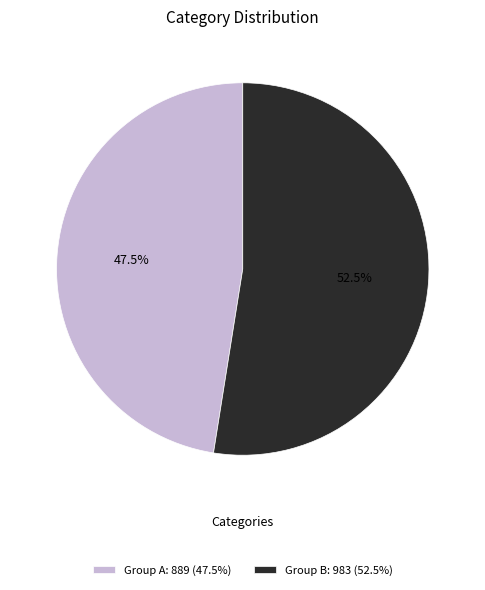

How many slices are in this pie chart?

2